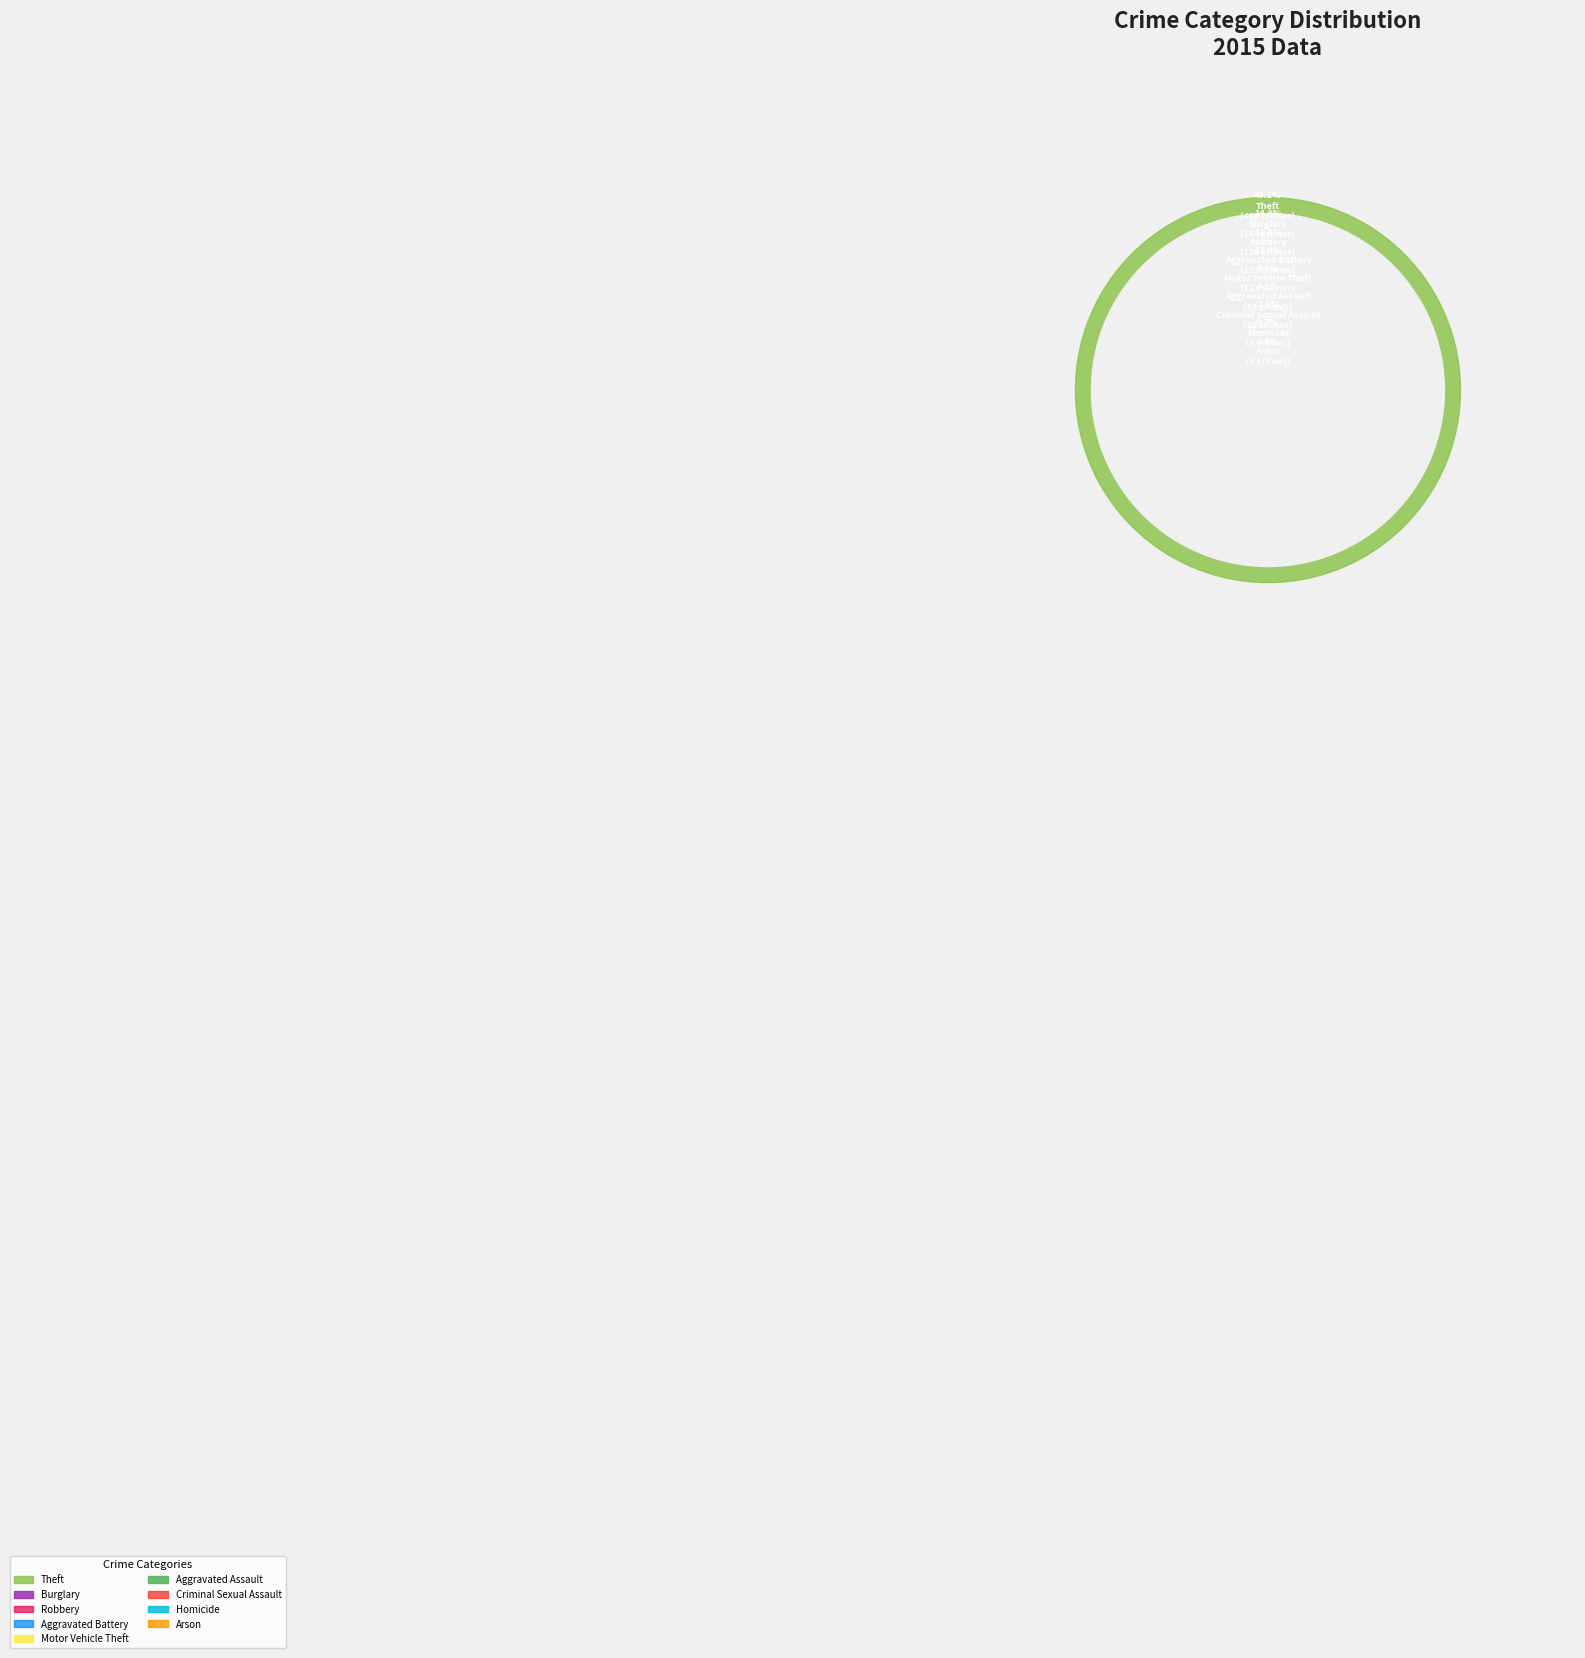

What percentage is NOT represented by Robbery?

87.9%